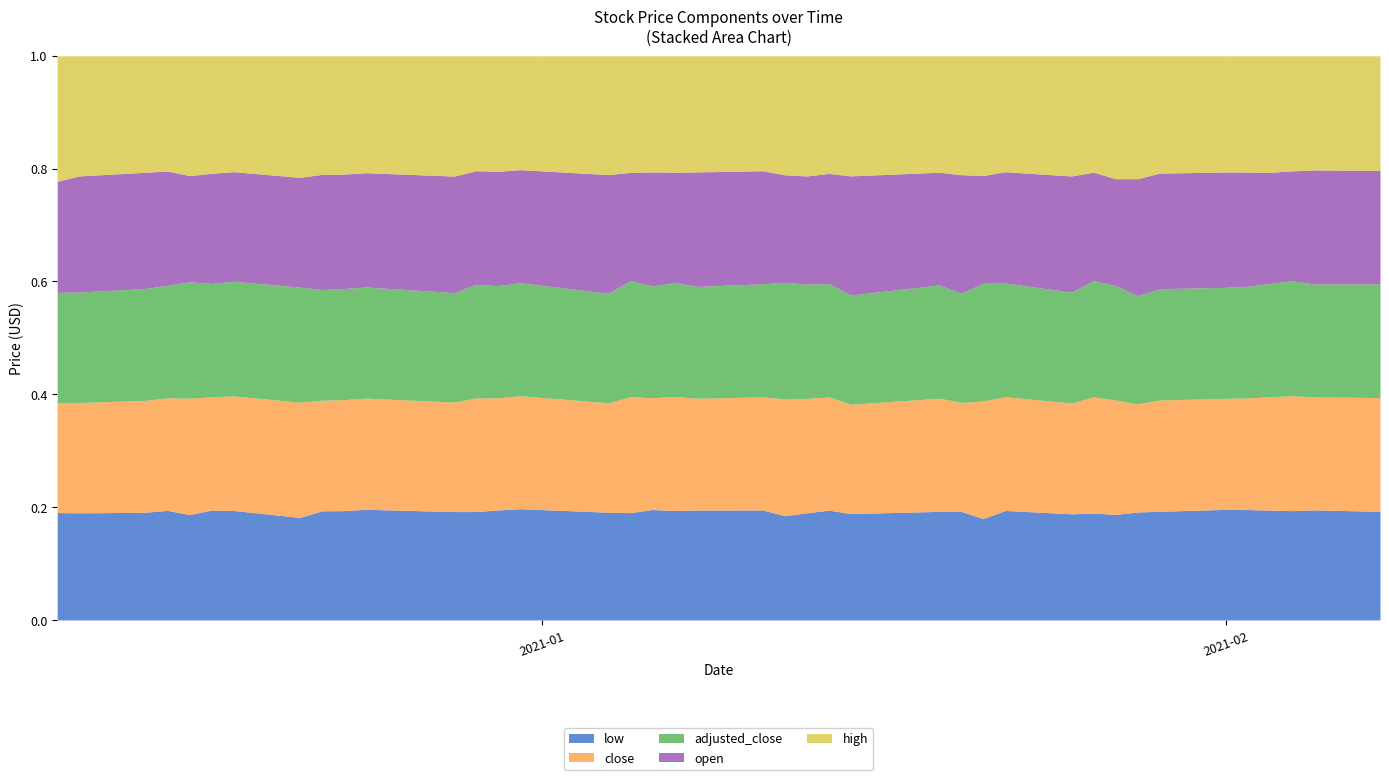

Reading left to right, list all the values displayed in this chart.

close: 144.7	139.2	130.0	124.8	138.0	147.1	157.3	163.0	163.2	158.0	154.8	149.0	150.0	148.4	146.8	139.2	148.3	142.8	151.3	149.8	148.1	160.8	170.0	180.5	169.3	173.7	161.8	180.4	181.9	177.5	192.7	201.2	187.4	183.6	180.4	179.2	185.7	195.8	195.3	200.4
open: 146.0	146.6	135.0	126.7	125.8	143.0	150.4	155.3	170.0	162.8	159.2	158.6	150.0	151.3	146.9	151.0	138.3	145.8	146.4	153.4	148.0	148.1	160.8	175.5	184.6	173.0	176.0	165.0	178.1	186.1	180.0	187.6	202.6	190.7	187.5	183.2	182.0	187.1	197.0	199.9
high: 165.0	151.5	135.3	127.6	142.0	152.4	159.0	172.0	175.0	168.2	162.8	163.6	151.7	152.8	147.9	151.0	149.0	148.3	154.4	155.5	150.5	163.9	178.6	187.4	186.0	178.6	176.3	183.5	185.3	192.5	193.0	216.0	212.8	193.5	188.8	186.5	190.9	196.0	197.2	202.0
low: 141.2	135.1	125.2	121.5	124.9	142.7	150.3	145.1	161.1	155.5	154.1	147.5	143.1	145.6	144.5	137.0	137.2	141.1	145.3	147.3	144.0	143.6	159.3	175.0	164.9	166.6	161.0	155.3	175.2	170.0	177.3	185.5	187.1	179.3	179.7	177.1	180.0	186.2	190.3	191.5
adjusted_close: 144.7	139.2	130.0	124.8	138.0	147.1	157.3	163.0	163.2	158.0	154.8	149.0	150.0	148.4	146.8	139.2	148.3	142.8	151.3	149.8	148.1	160.8	170.0	180.5	169.3	173.7	161.8	180.4	181.9	177.5	192.7	201.2	187.4	183.6	180.4	179.2	185.7	195.8	195.3	200.4